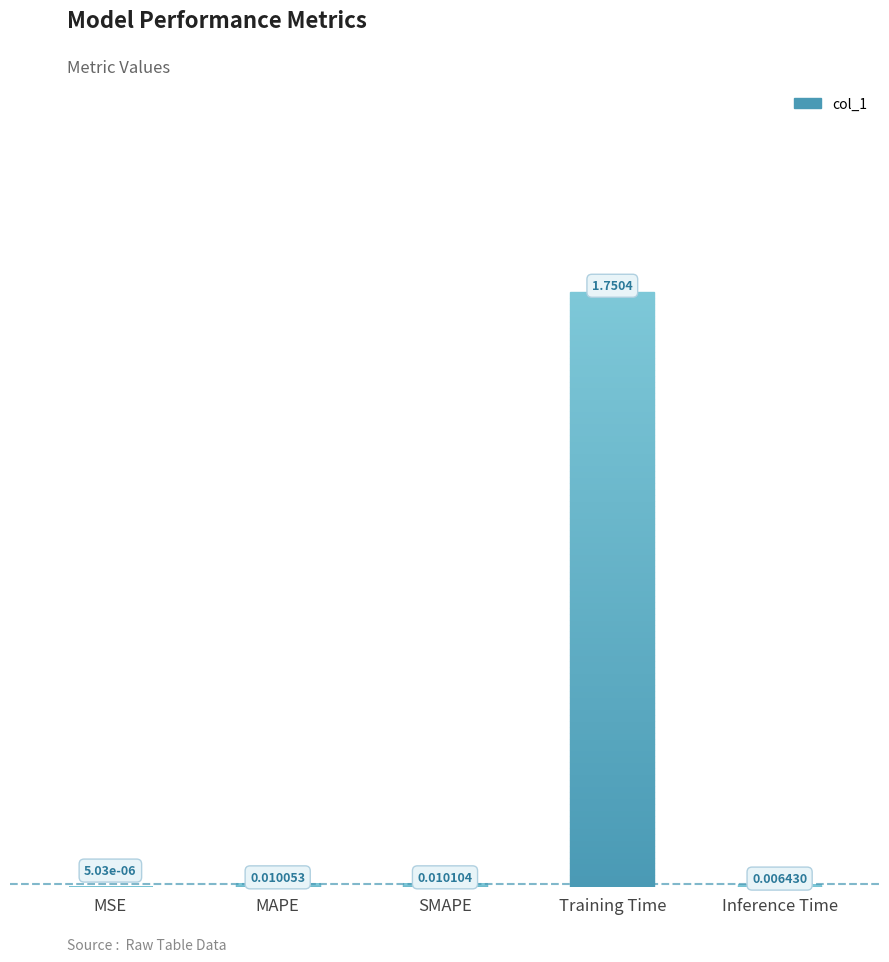

Rank the categories by value from highest to lowest.

Training Time, SMAPE, MAPE, Inference Time, MSE